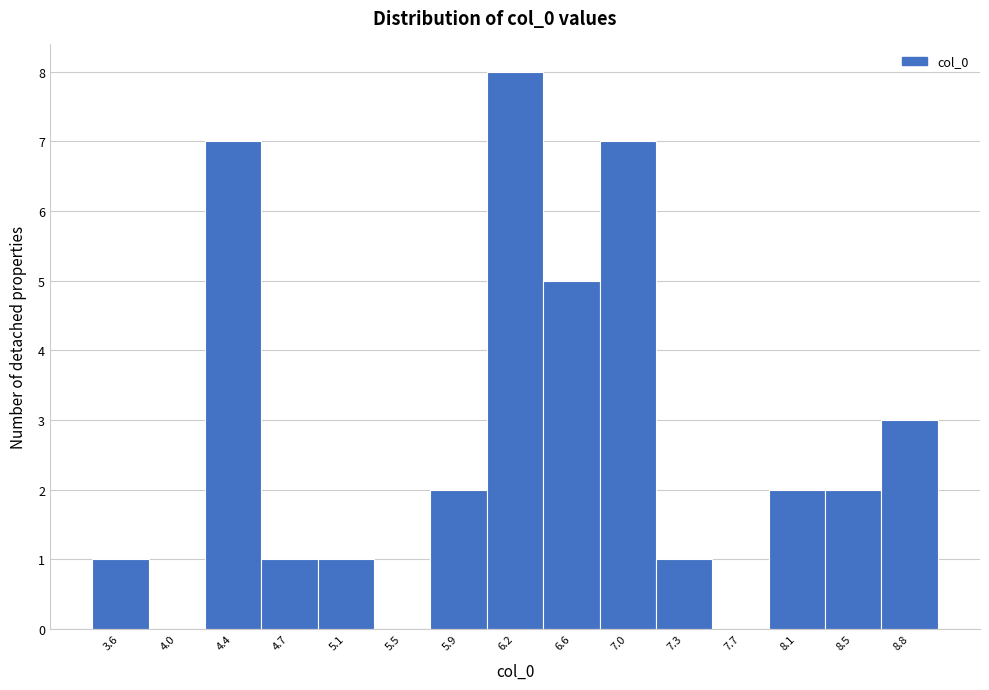

How tall is the bar that spans 4.95 to 5.30 on the x-axis? Neither the bar edges nor the heights are printed on the chart, so give them approximately, as read against the axes.

1